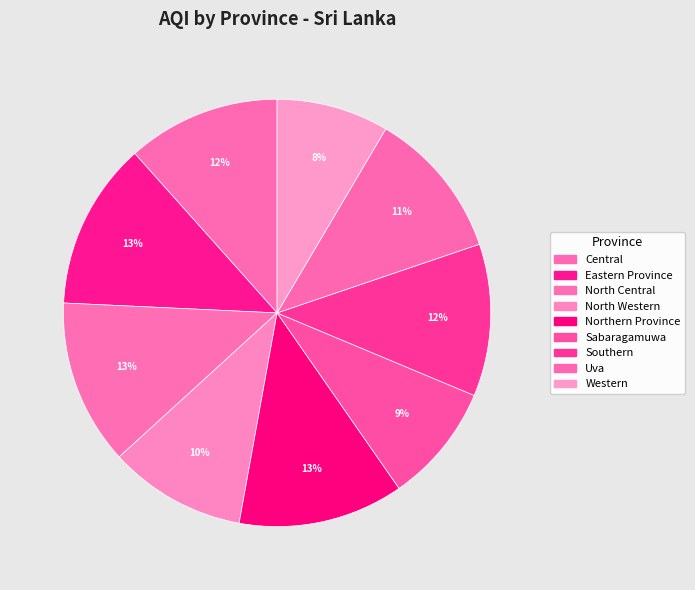

Is there any slice that represents more than half of the pie?

No